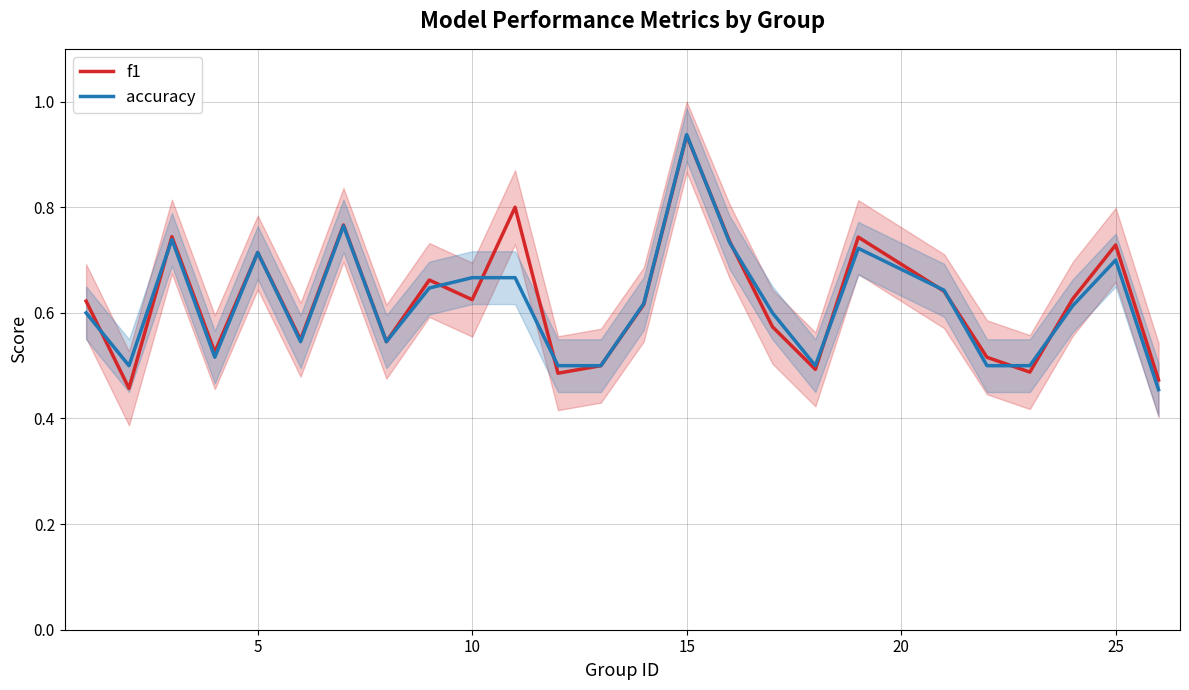

What is the value of the f1 point at the 6th from the left?

0.5